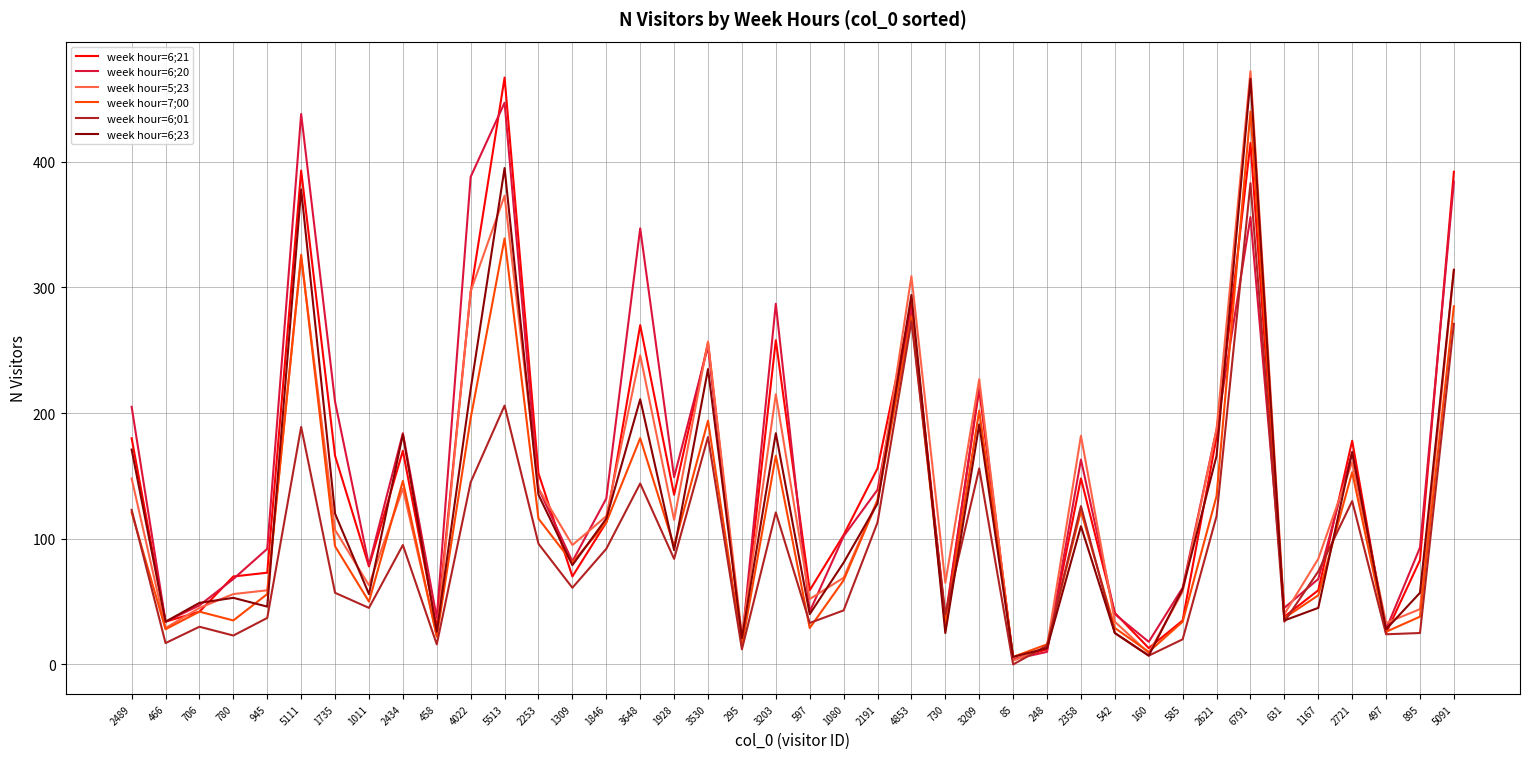

How many lines are shown in the chart?

6